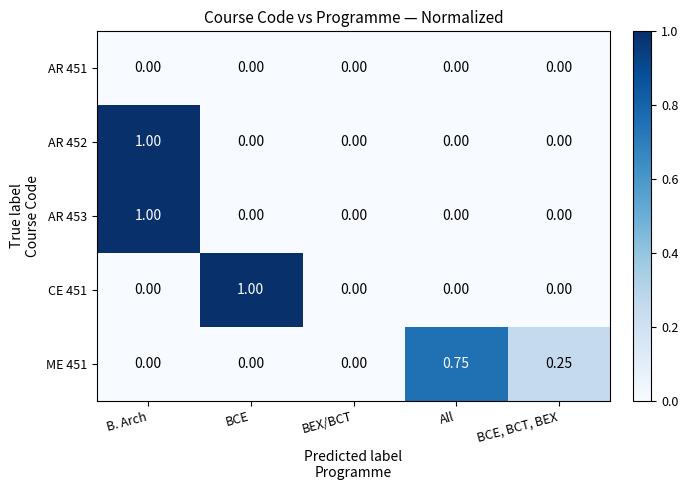

At which label does AR 452 reach its peak?

B. Arch